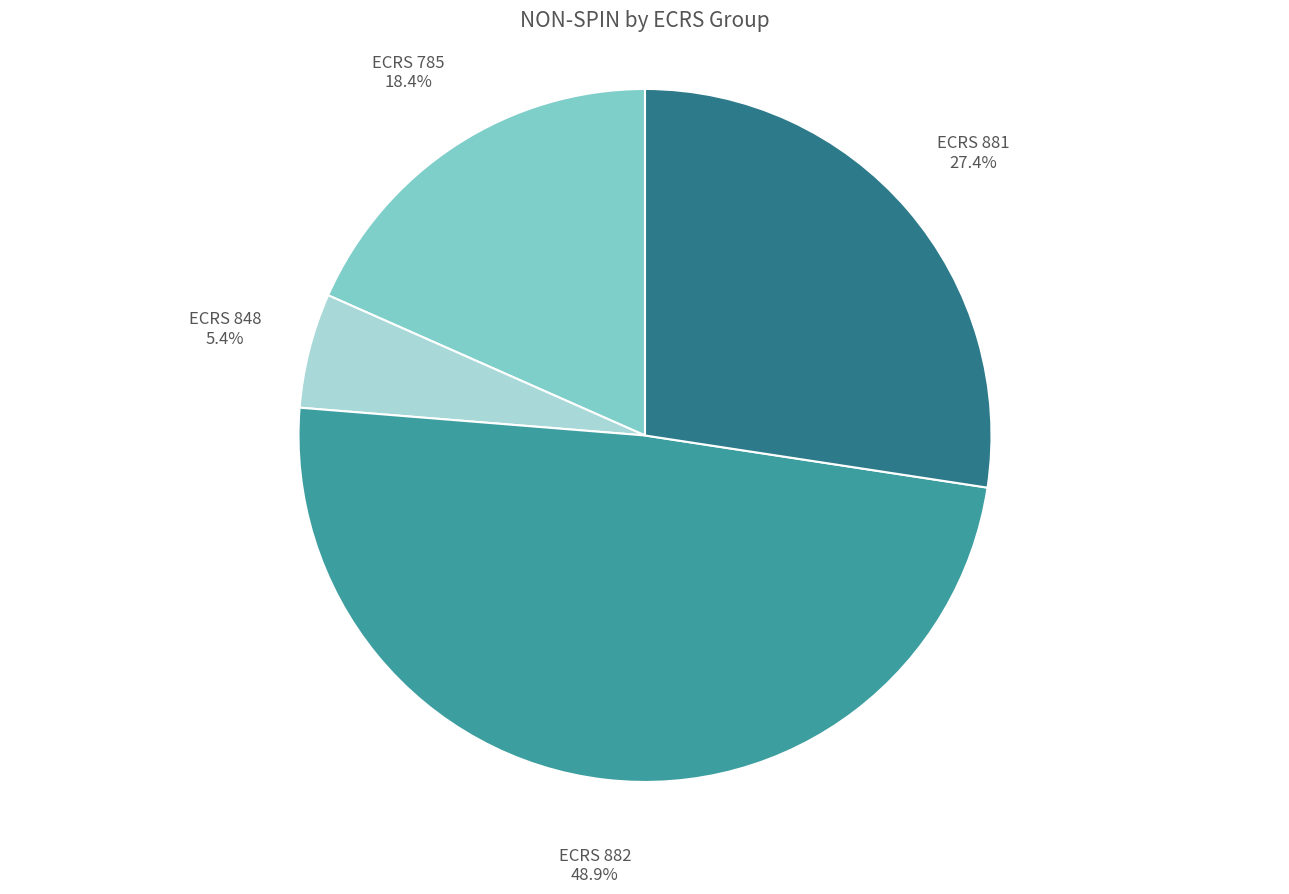

Which has a higher value, ECRS 848 or ECRS 785?

ECRS 785